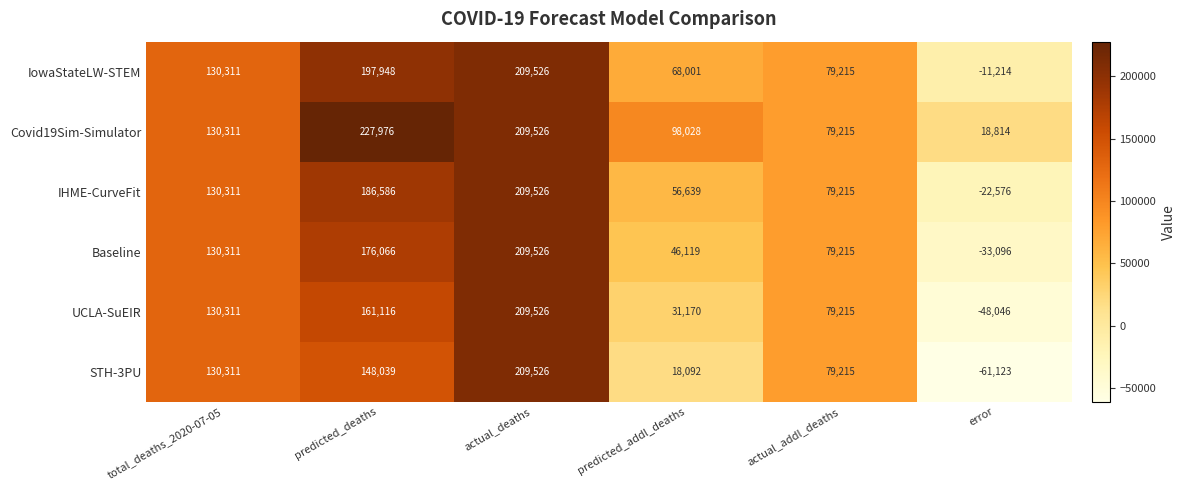

At how many categories does at least one series exceed 82215?

4